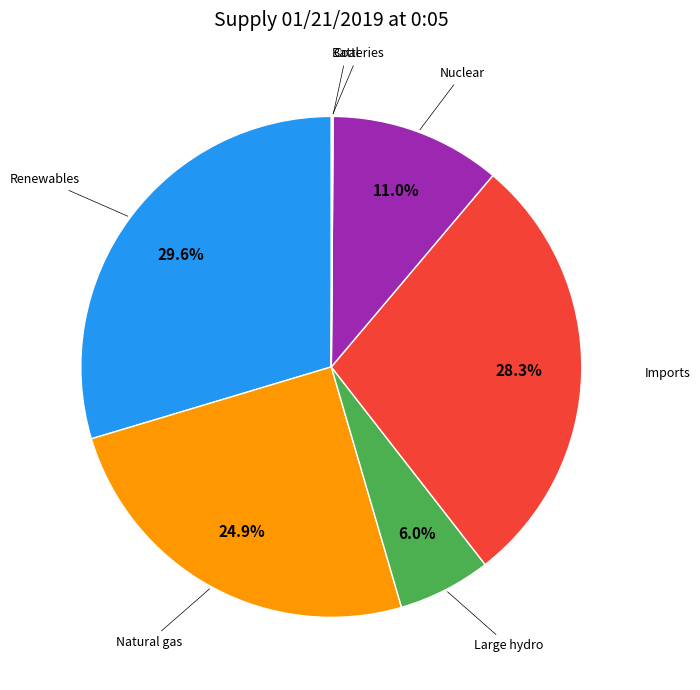

Is there a majority slice in this chart?

No